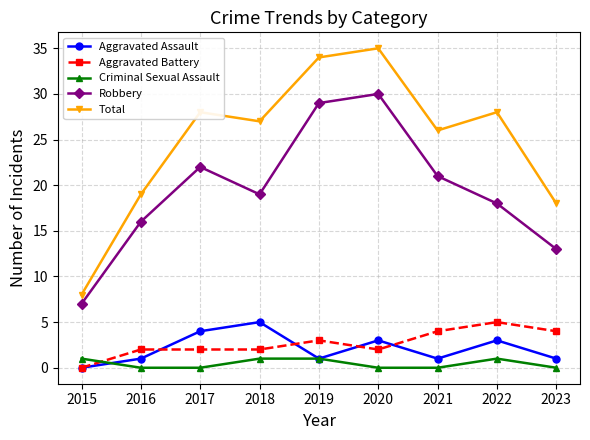

What is the sum of all Criminal Sexual Assault values?

4